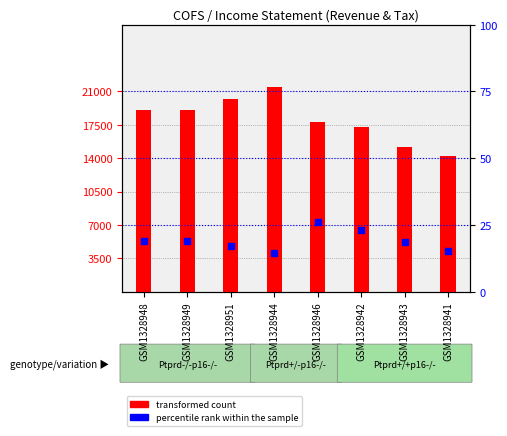

Which series has the widest spread of Y values?

transformed count